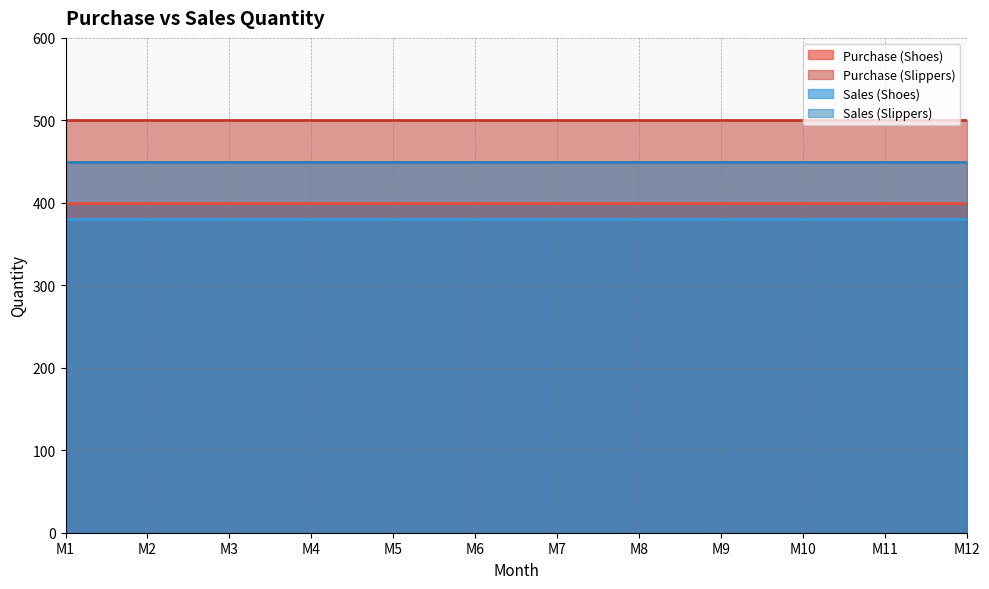

List the series in order of their peak value, lowest first.

Sales (Shoes), Purchase (Shoes), Sales (Slippers), Purchase (Slippers)